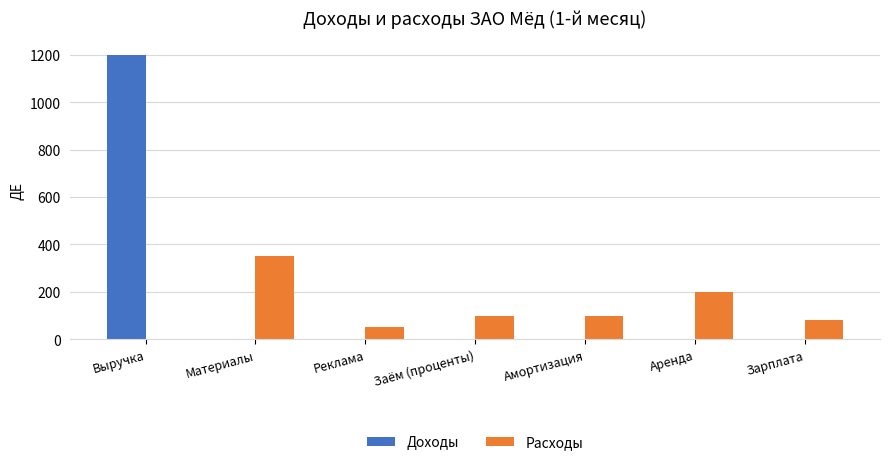

Reading left to right, list all the values displayed in this chart.

Доходы: 1200	0	0	0	0	0	0
Расходы: 0	350	50	100	100	200	80